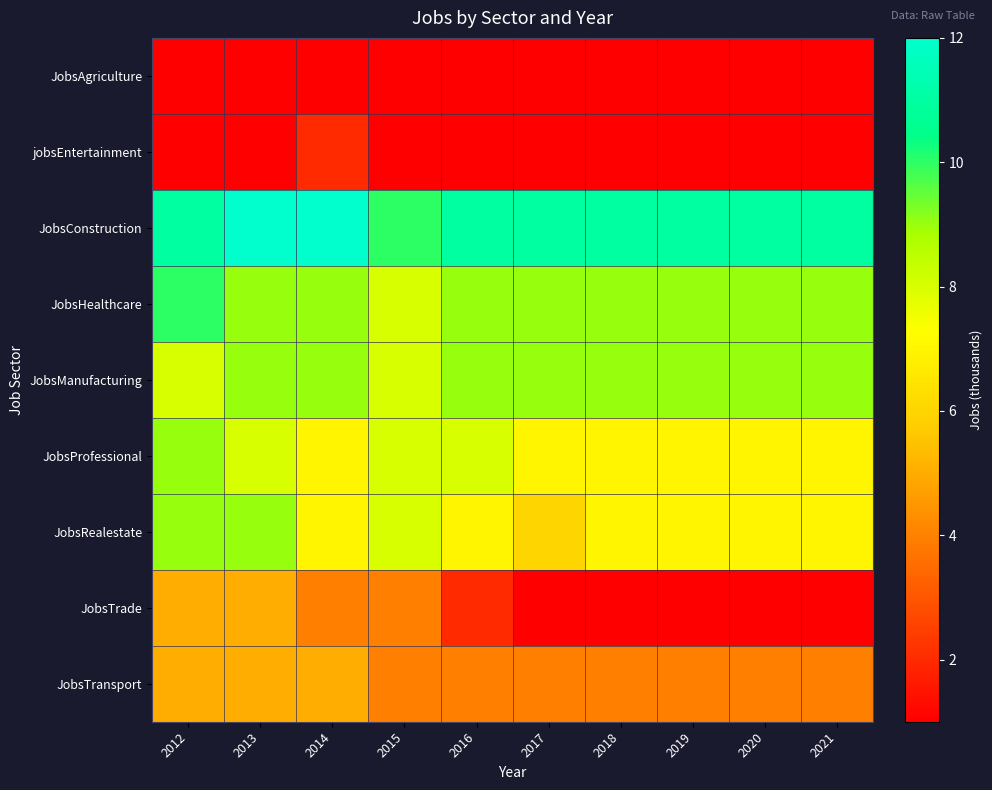

Which series has the widest spread of values?

JobsTrade